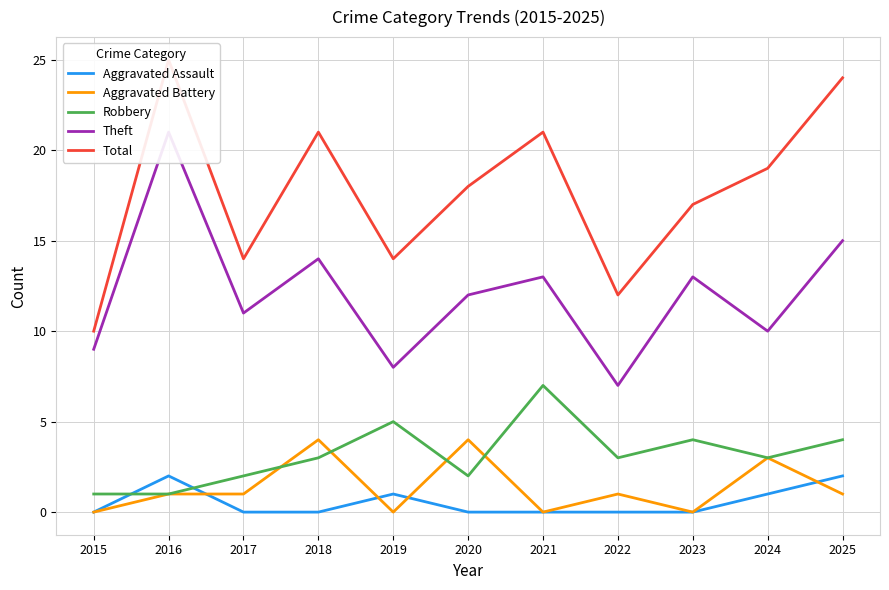

What is the greatest value displayed?

25